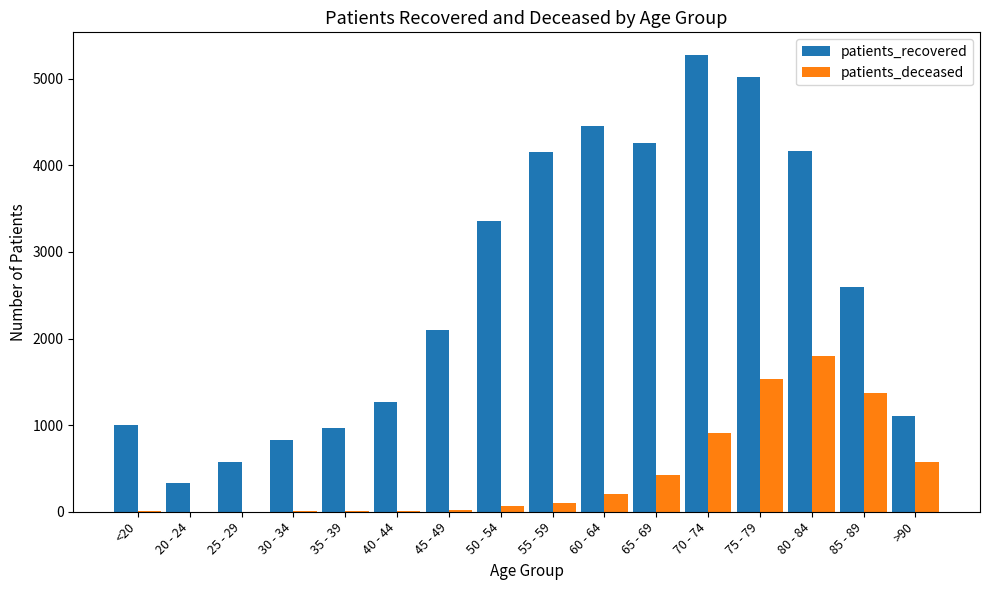

Which series has the largest total across all categories?

patients_recovered